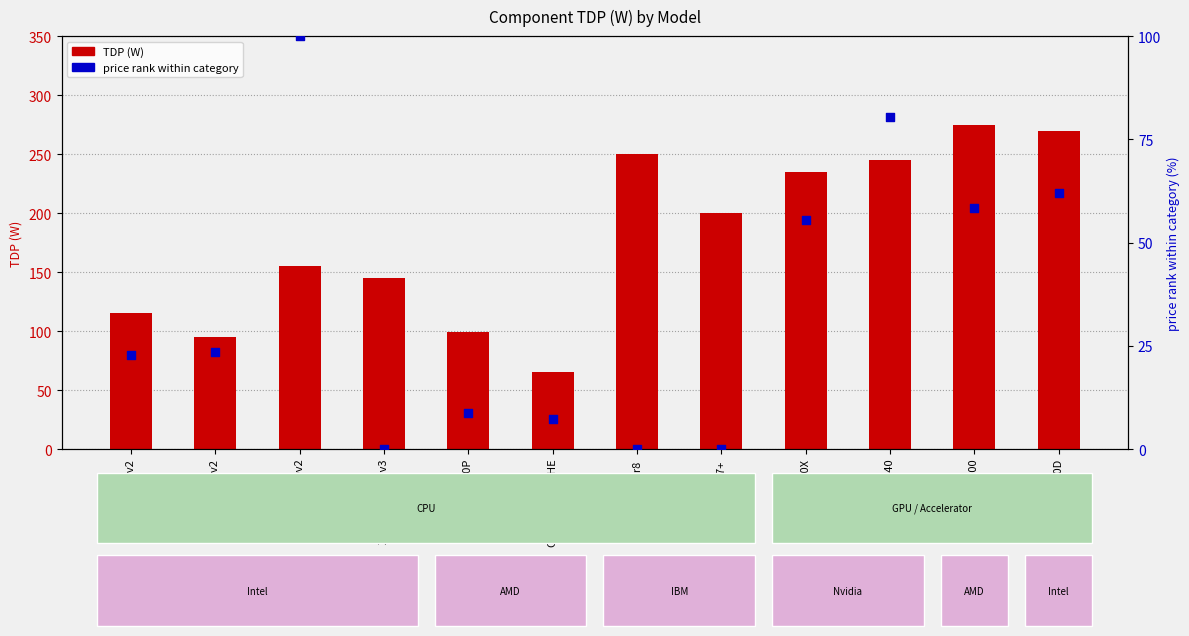

Which series has the widest spread of Y values?

TDP (W)